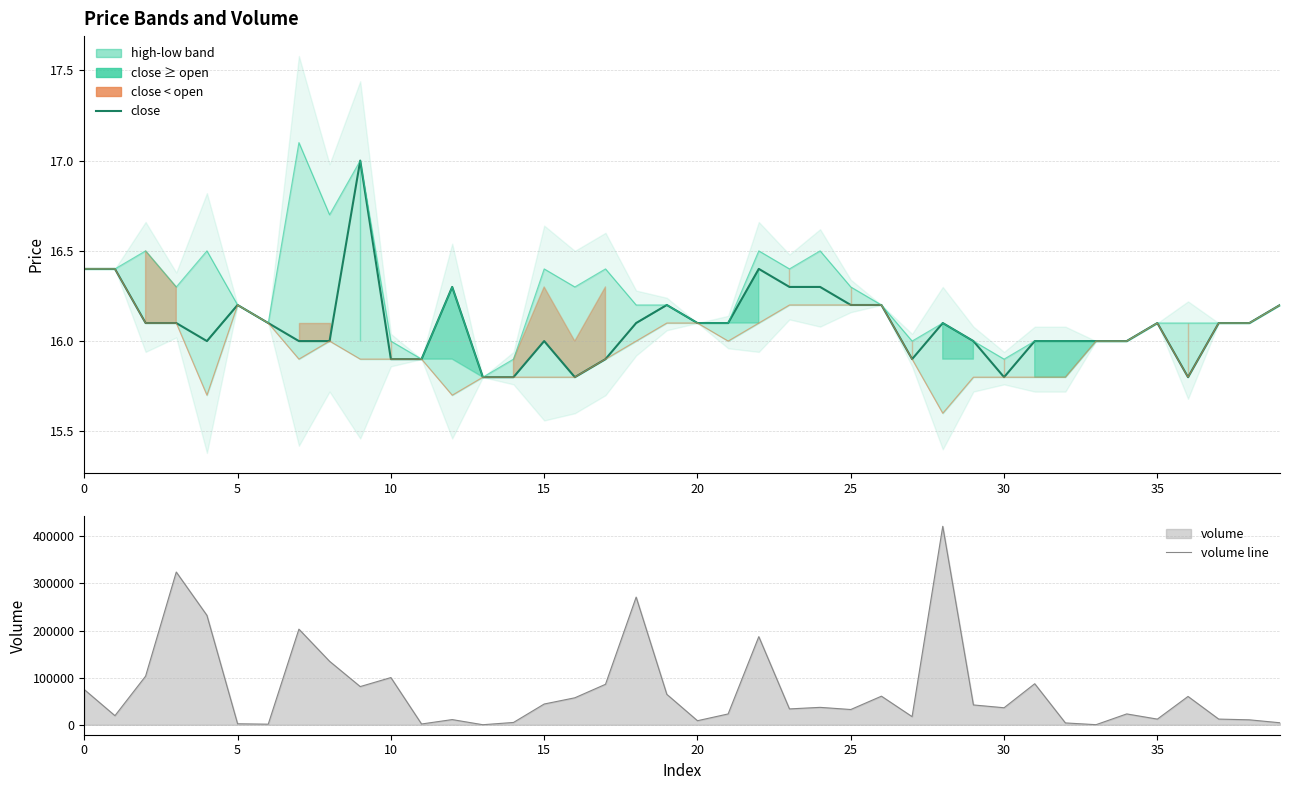

Between 14 and 16, which series saw the biggest shift?

volume line